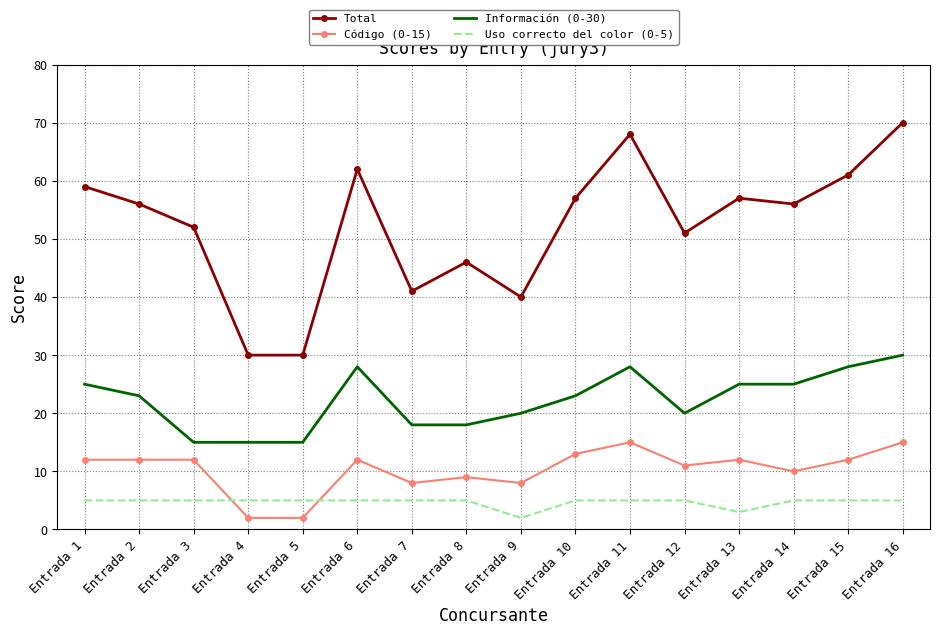

Which series changed the most between Entrada 3 and Entrada 5?

Total